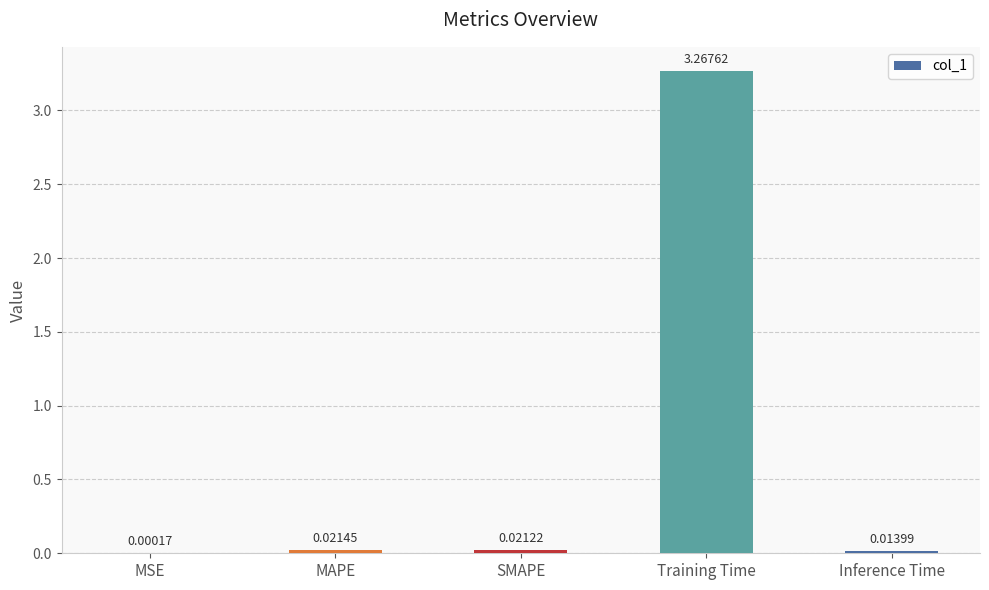

Between Training Time and MAPE, which is larger?

Training Time